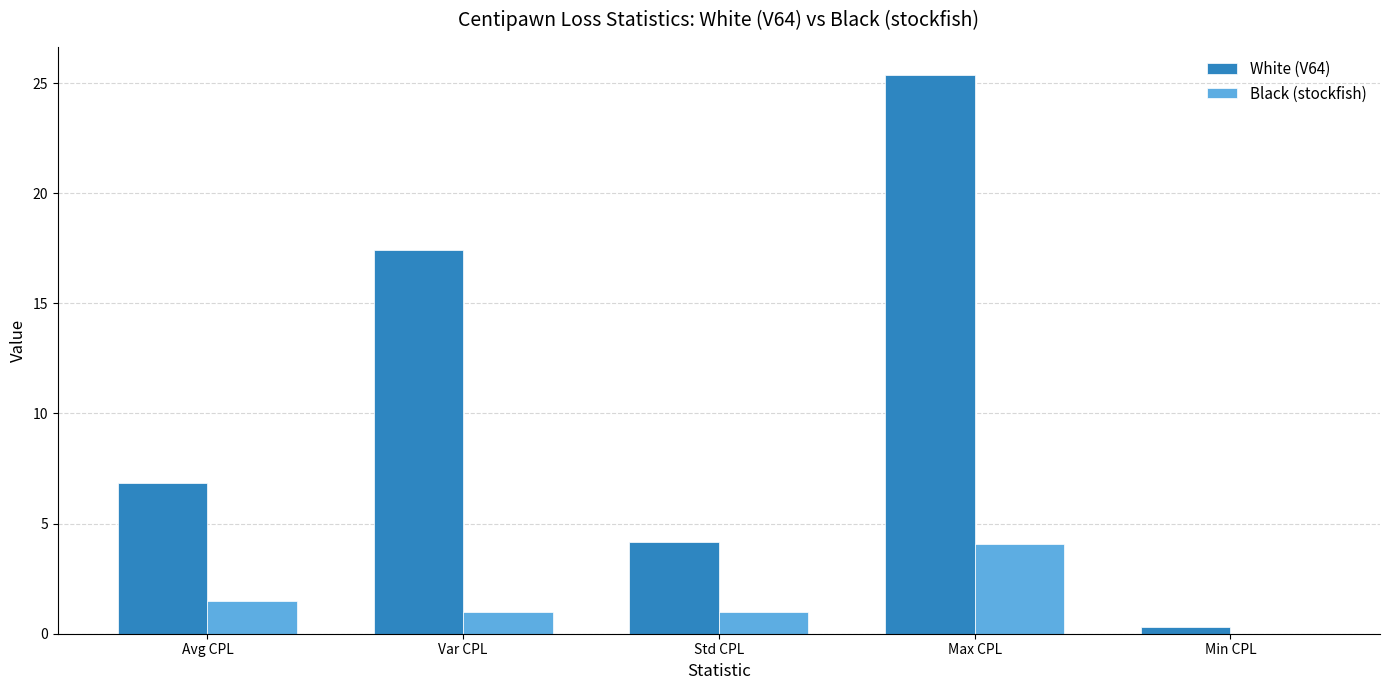

Reading right to left, extract all data points from this chart.

White (V64): Min CPL=0.3	Max CPL=25.4	Std CPL=4.2	Var CPL=17.4	Avg CPL=6.8
Black (stockfish): Min CPL=0.0	Max CPL=4.1	Std CPL=1.0	Var CPL=1.0	Avg CPL=1.5